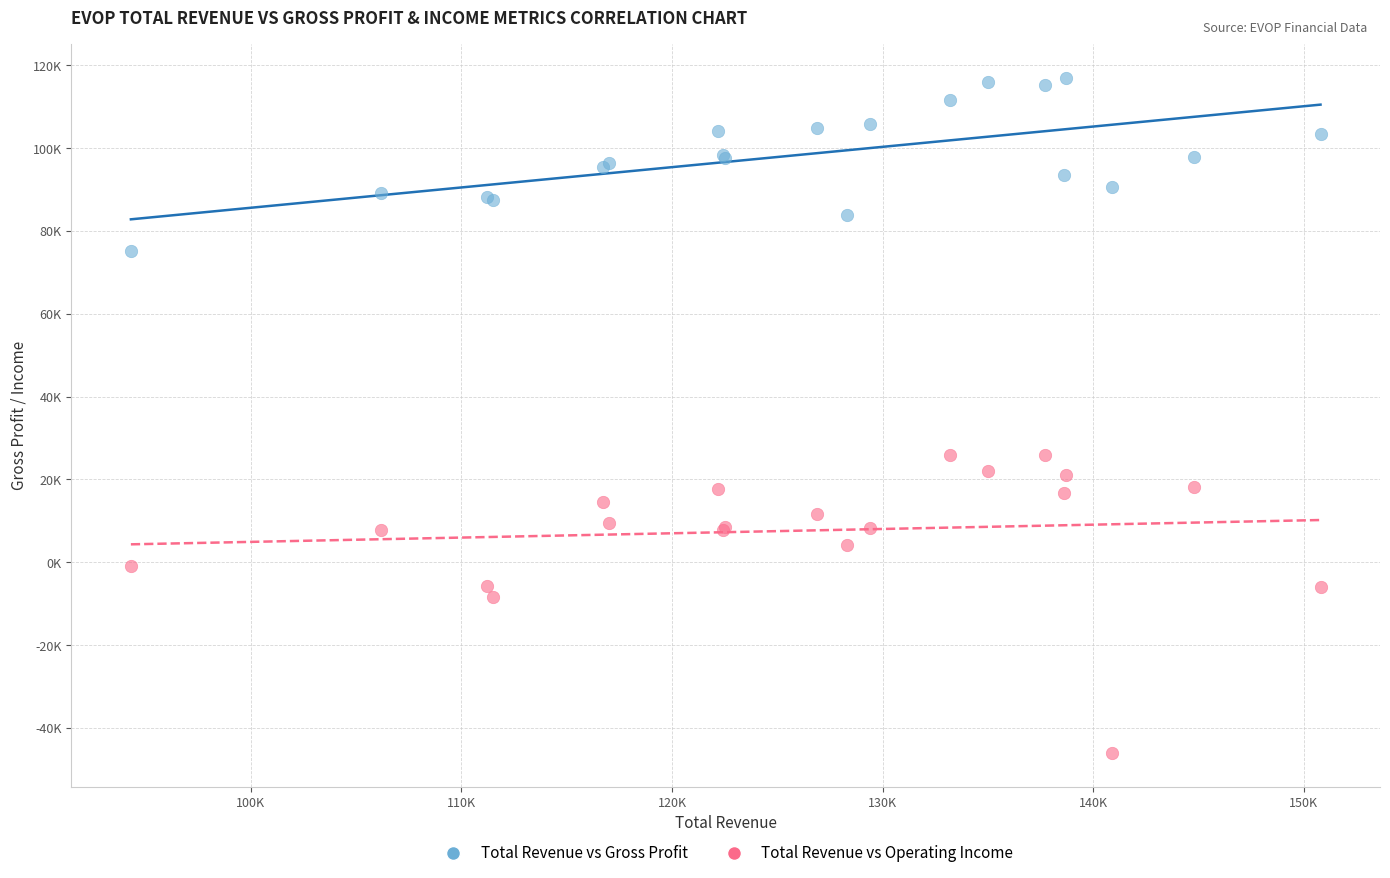

Which series contains the lowest Y value?

Total Revenue vs Operating Income